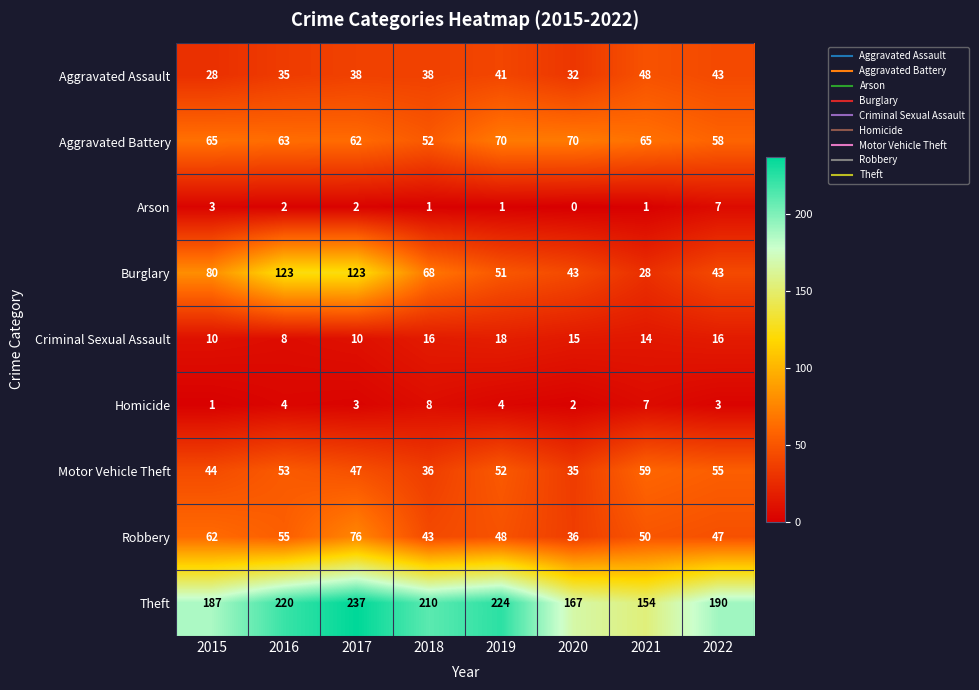

Which label corresponds to the largest value in the chart?

2017